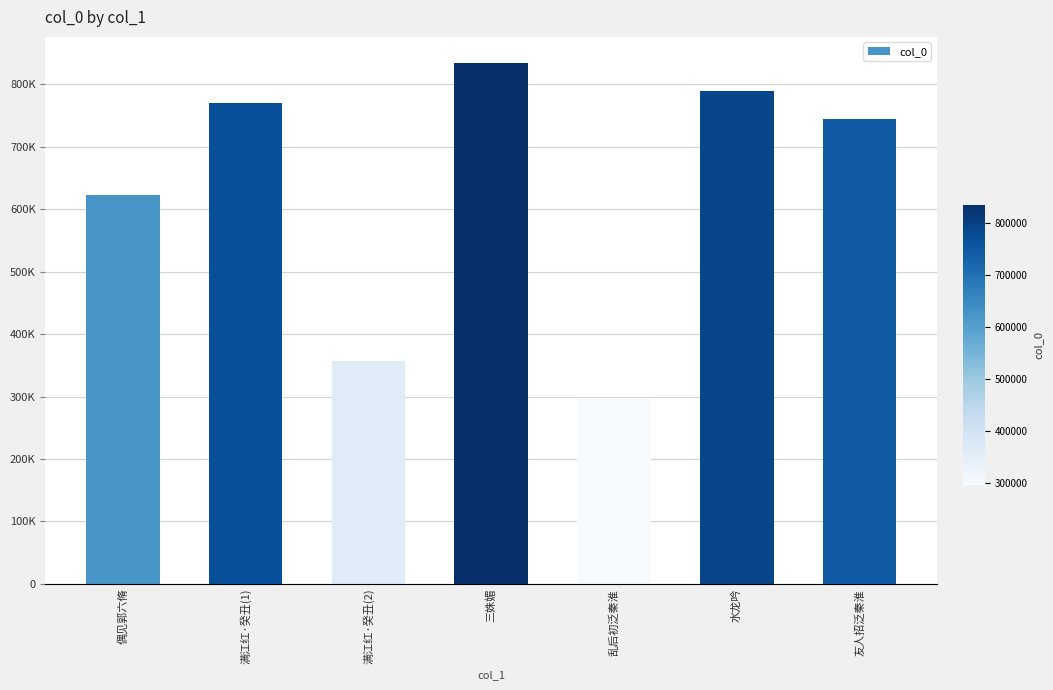

Are the bars horizontal?

No